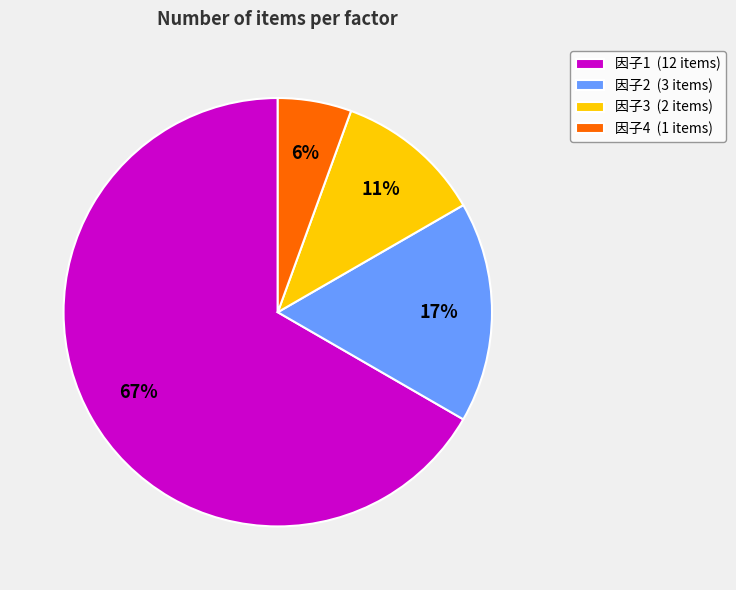

Which category accounts for the majority?

因子1